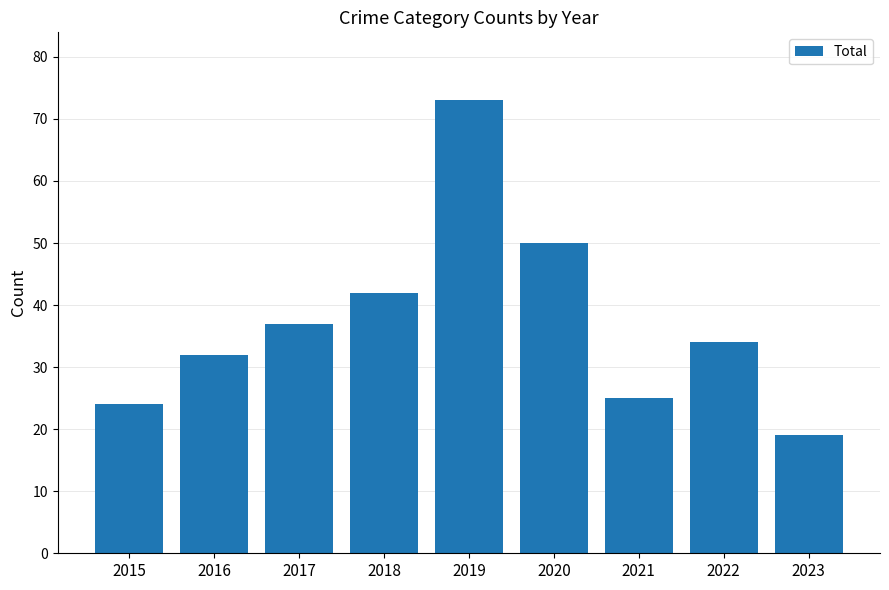

Reading left to right, list all the values displayed in this chart.

24	32	37	42	73	50	25	34	19